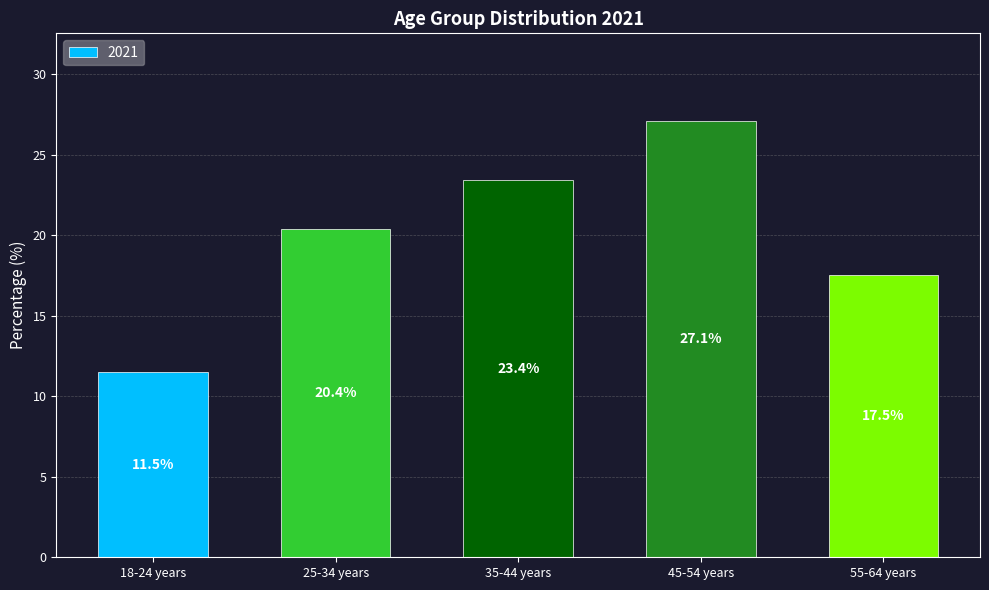

Which label corresponds to the largest value in the chart?

45-54 years